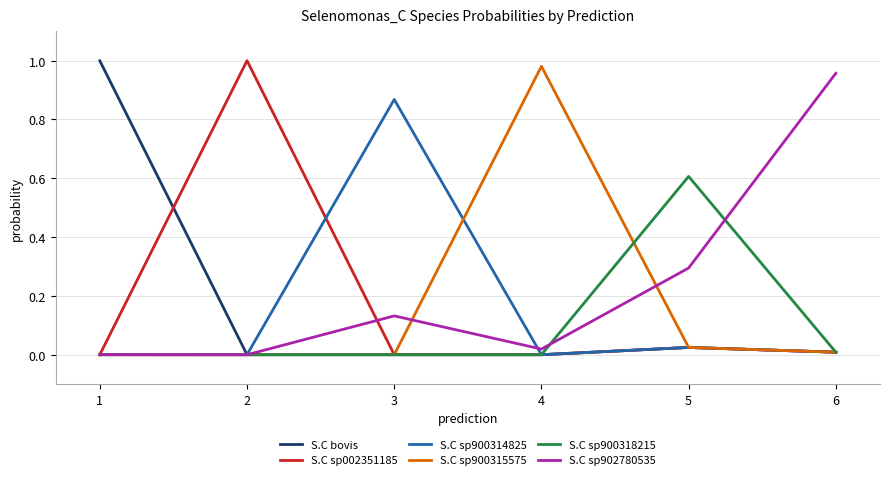

Which series changed the most between 2 and 6?

S.C sp002351185